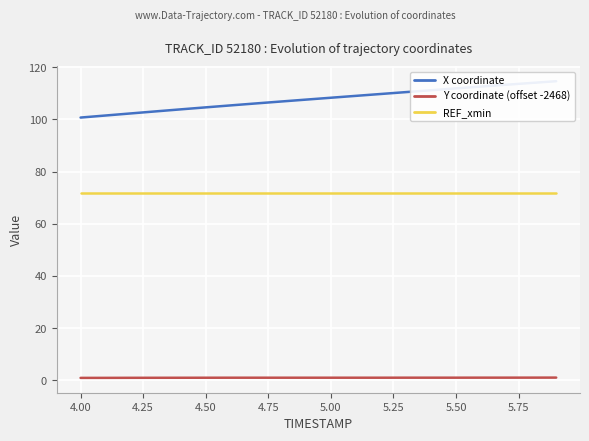

True or false: Y coordinate (offset -2468) and REF_xmin cross at least once.

False